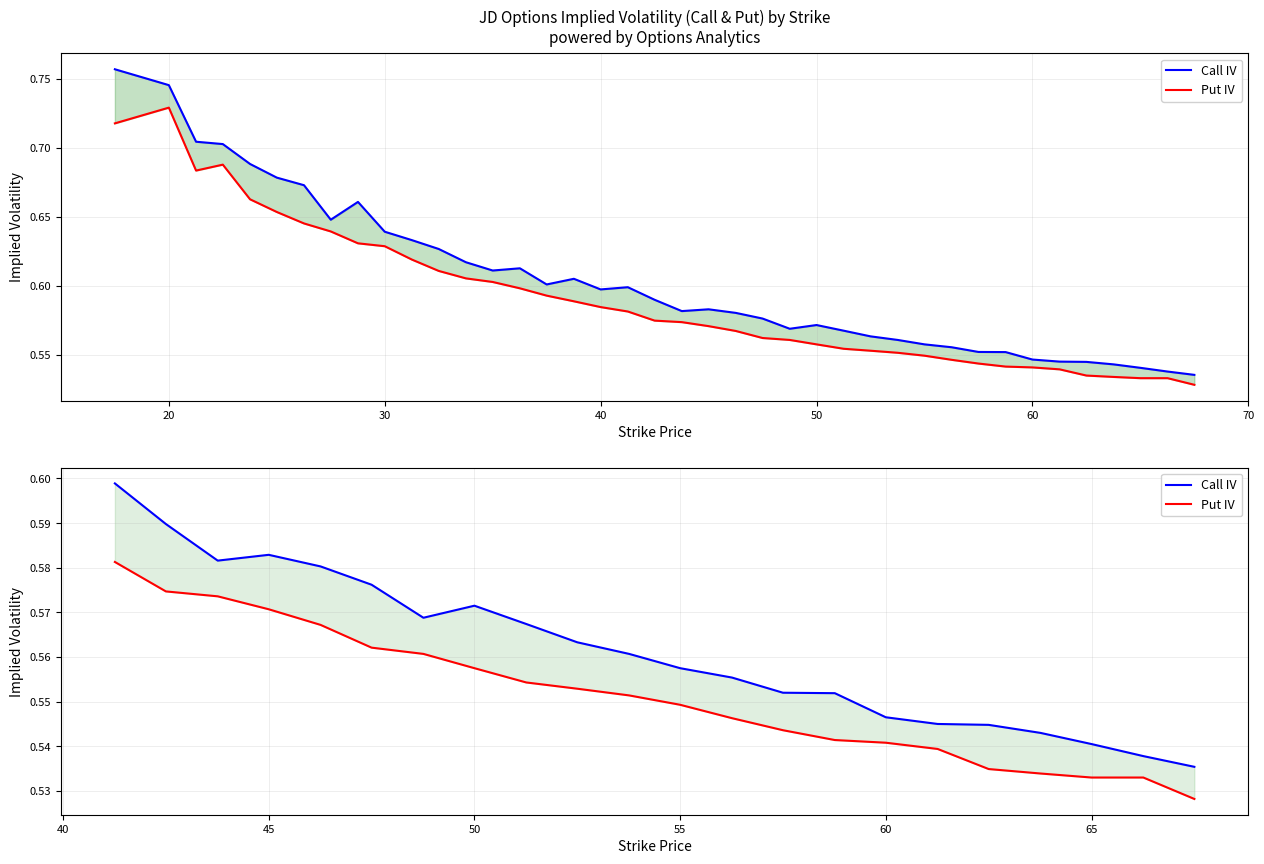

True or false: Call IV and Put IV cross at least once.

False